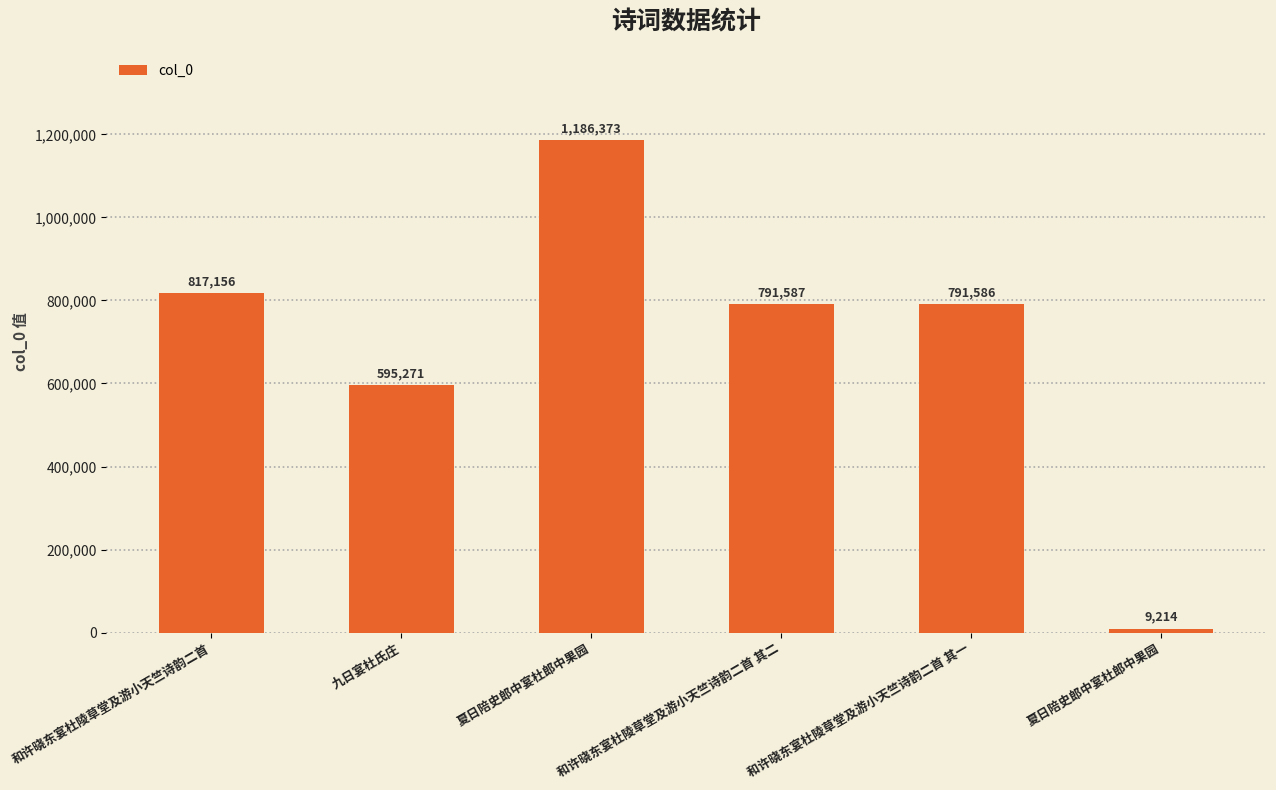

Reading left to right, what are all the values shown in this chart?

817156	595271	1186373	791587	791586	9214